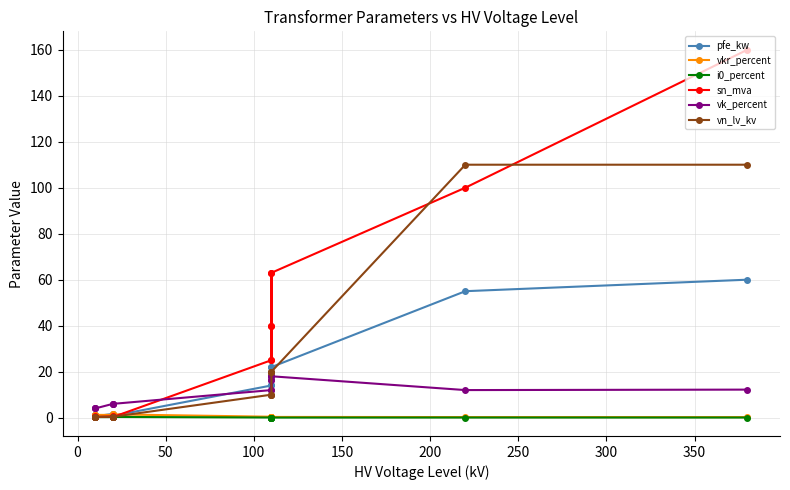

How many intersections are there between pfe_kw and sn_mva?

1